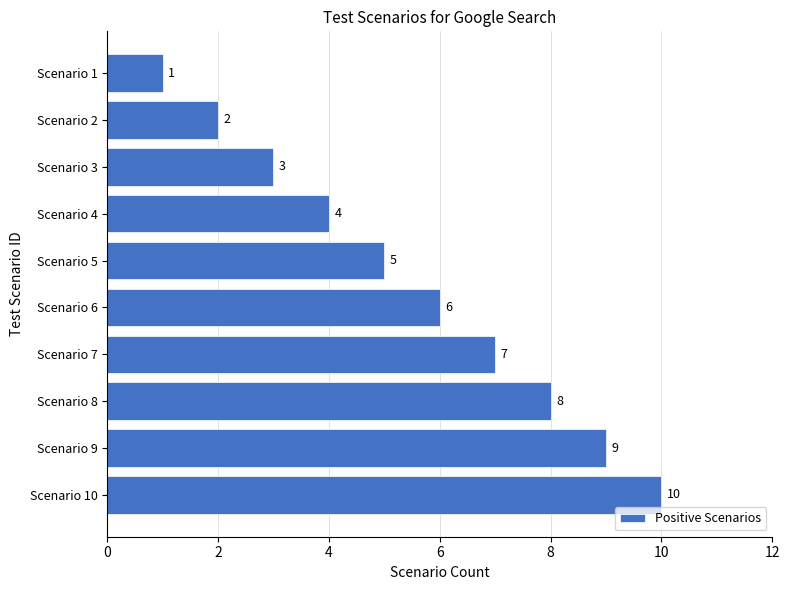

What is the change in value from Scenario 3 to Scenario 5?

+2